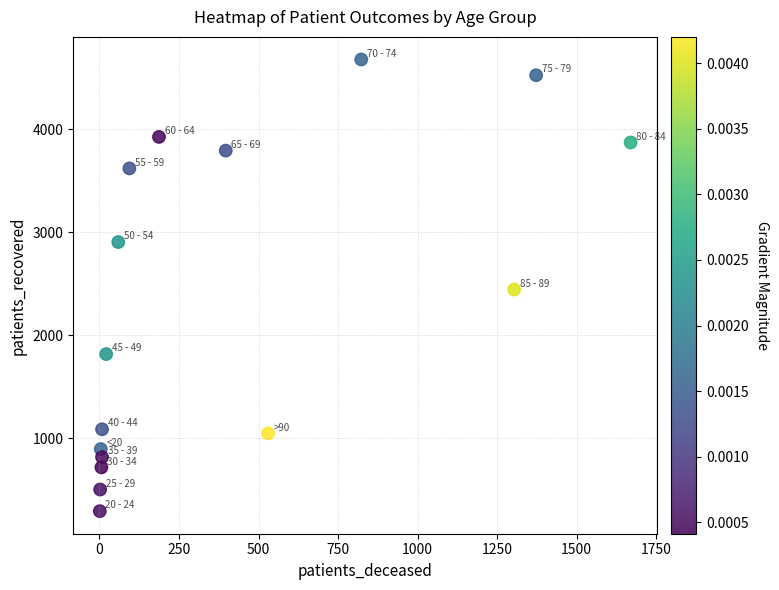

What is the range of X values (max minus min)?

1669